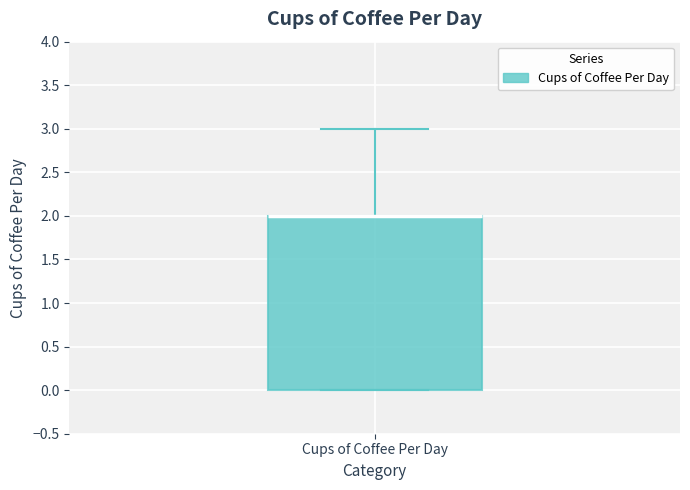

Transcribe this box plot: give where the median line is, the range the box spans, and where the two whiskers end, as read against the y-axis. The values are not printed on the chart, so give them approximately, as read against the axis.

median 2 (drawn on the box's upper edge), box 0 to 2, whiskers 0 to 3